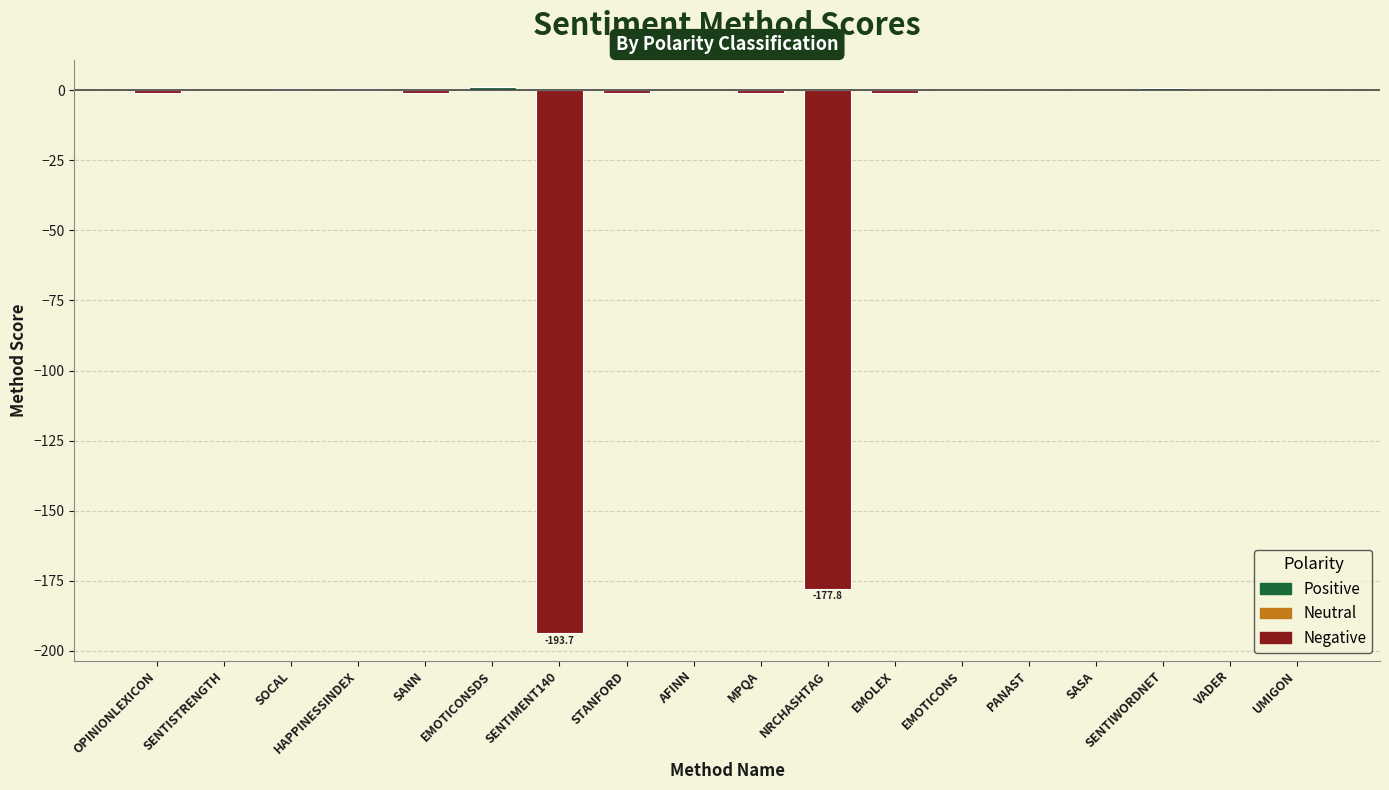

Which has a higher value, HAPPINESSINDEX or SENTIMENT140?

HAPPINESSINDEX